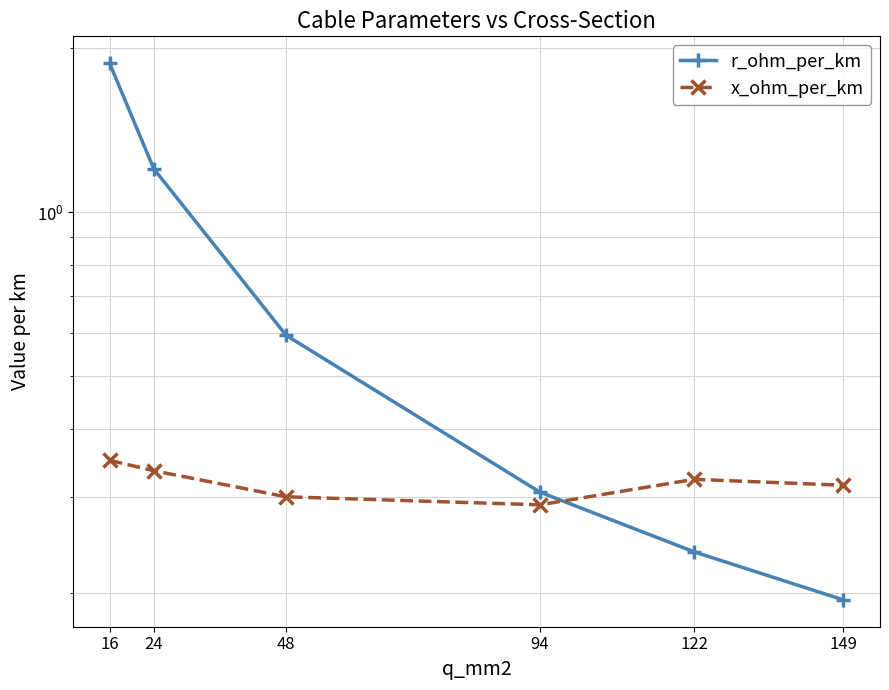

True or false: r_ohm_per_km has a value of 0.1 at 149.

False